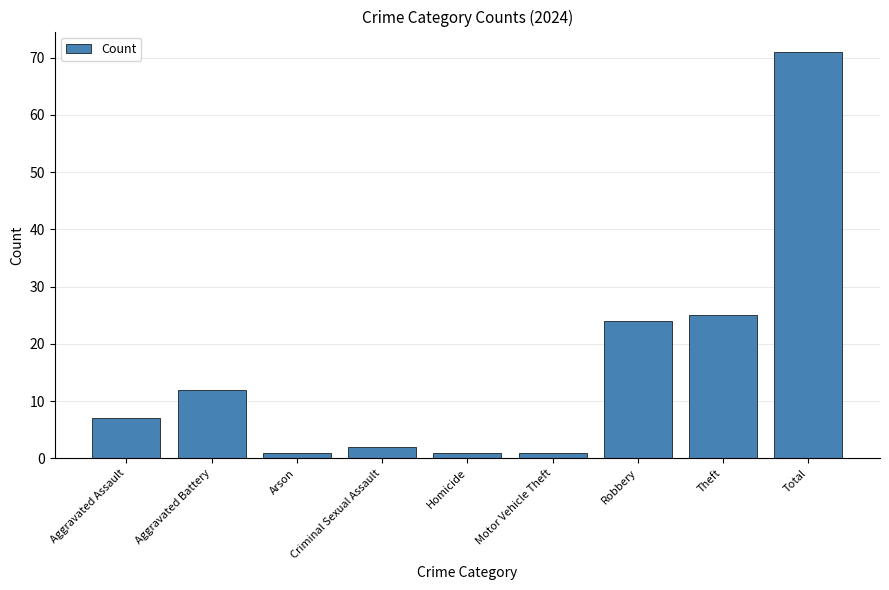

What is the sum of the values at Aggravated Assault and Criminal Sexual Assault?

9